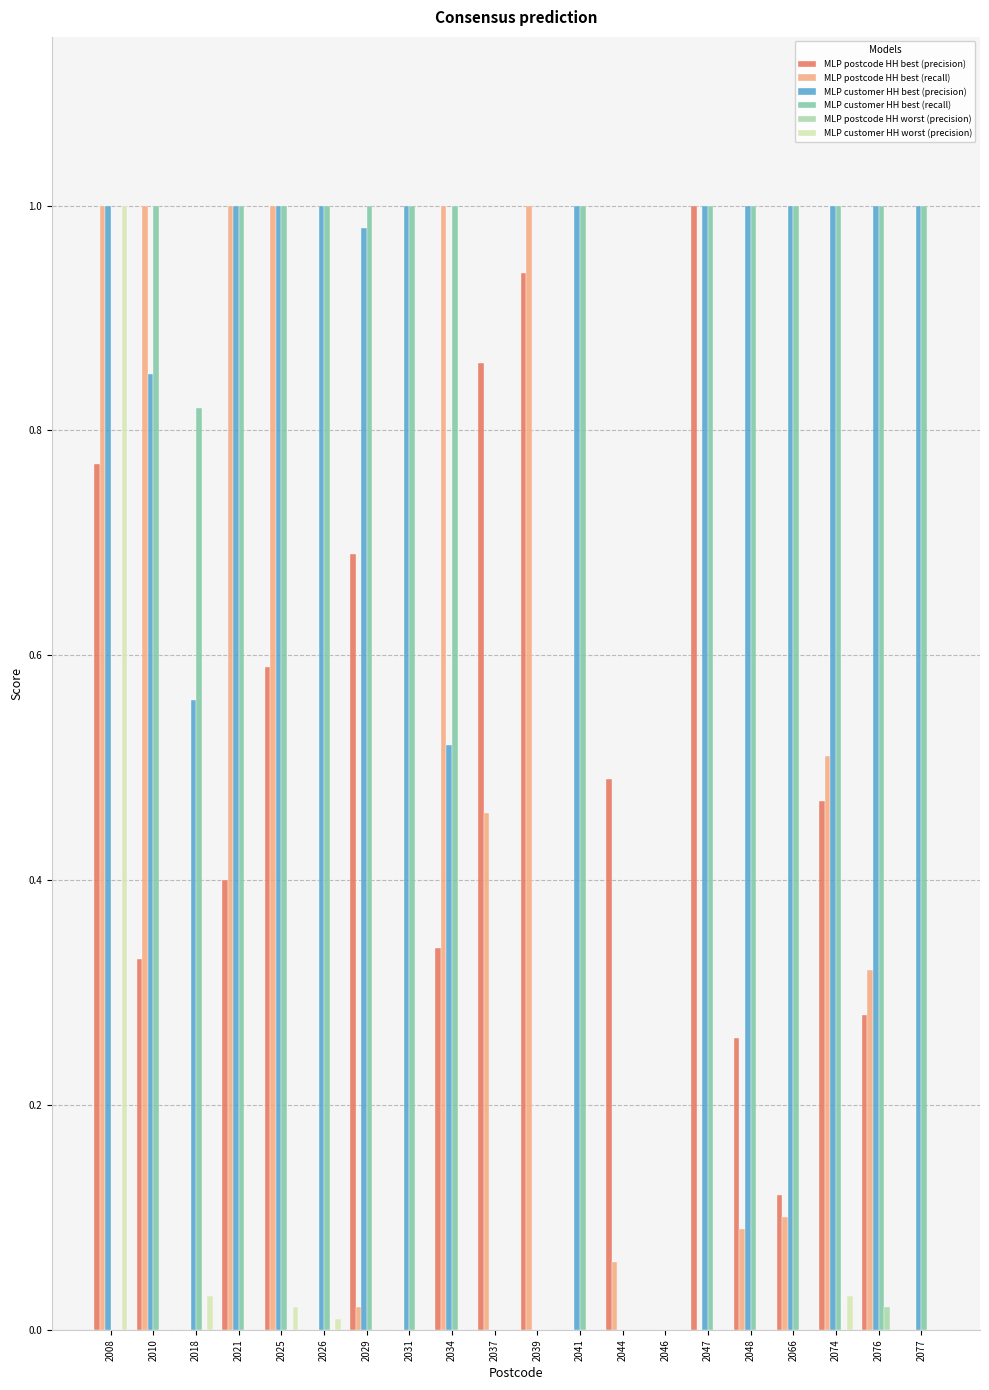

At which category is the sum across all series the highest?

2008